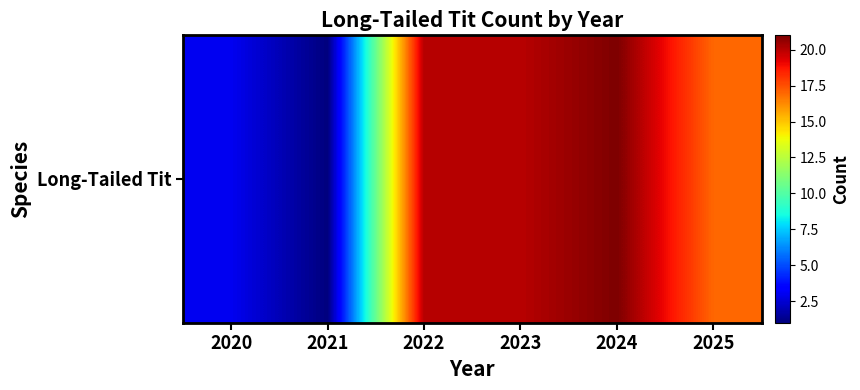

Which category has the highest value across all series?

2024